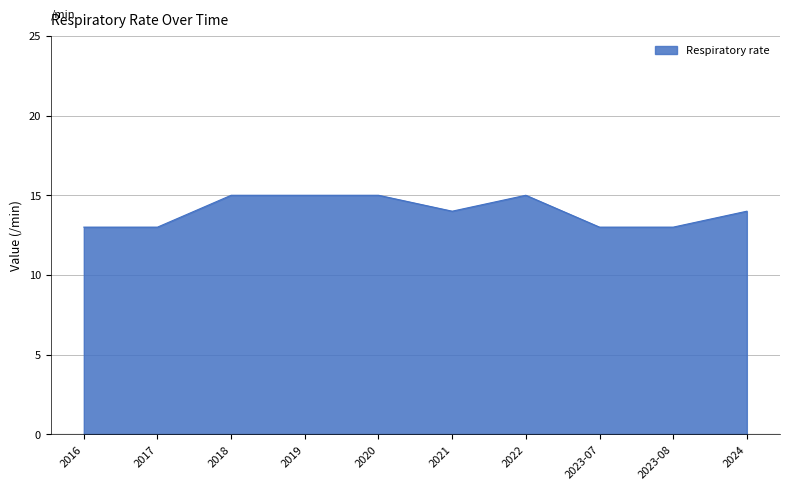

Does the chart display data point markers on the line(s)?

No